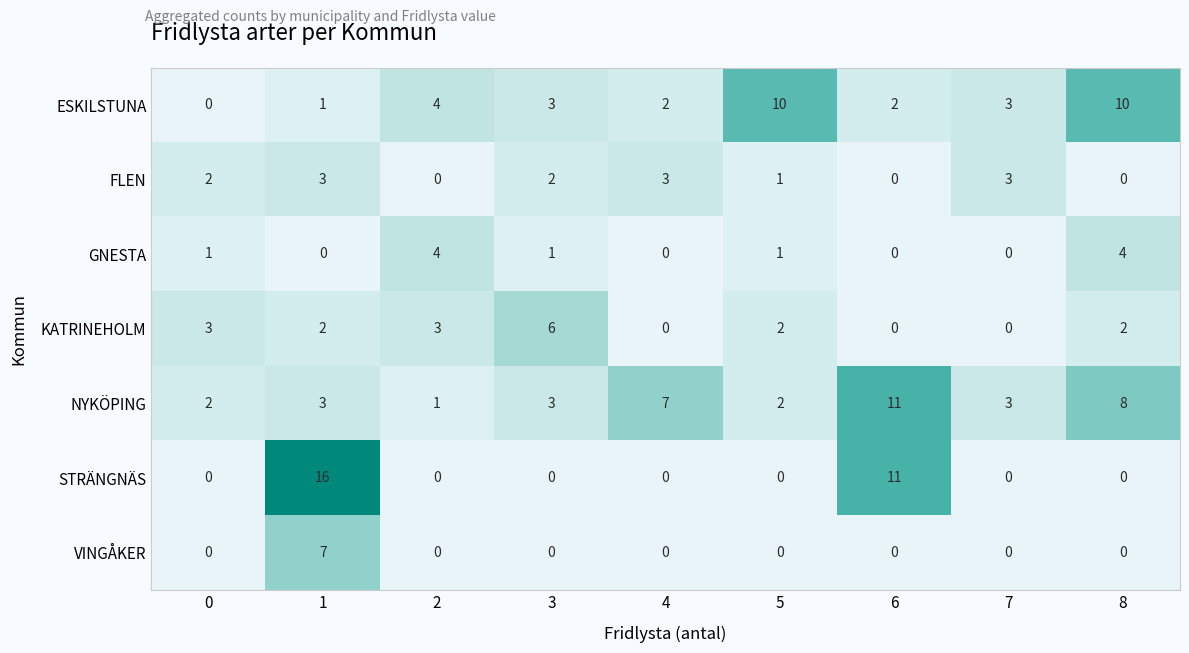

How many GNESTA values are between 0 and 1?

7